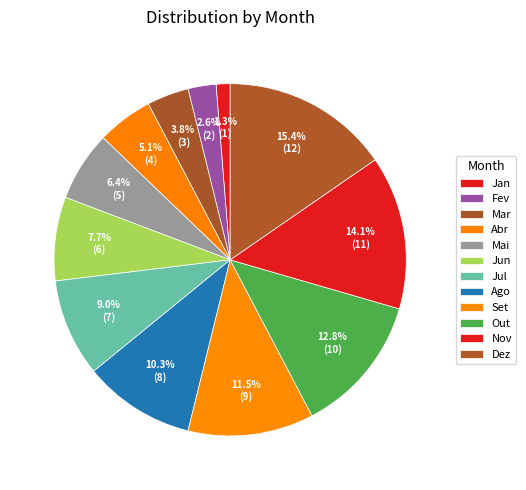

Is it true that Nov is 3% of the pie?

False